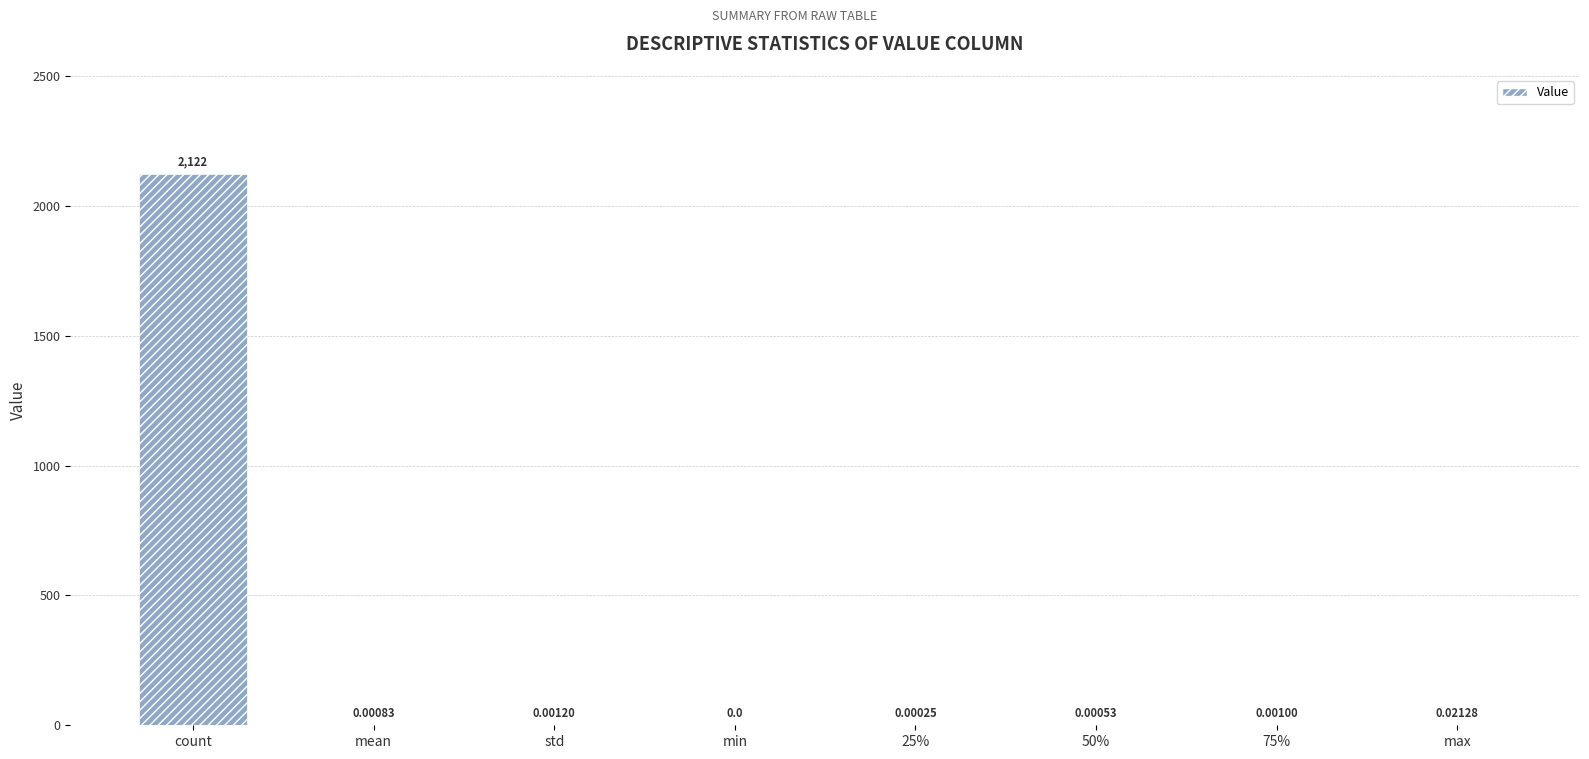

Between max and 50%, which is larger?

max